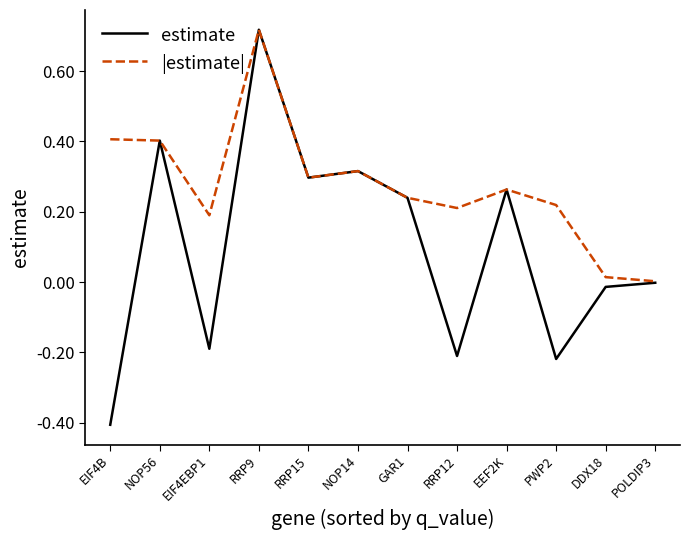

The value of |estimate| at POLDIP3 is 0.0. True or false?

True